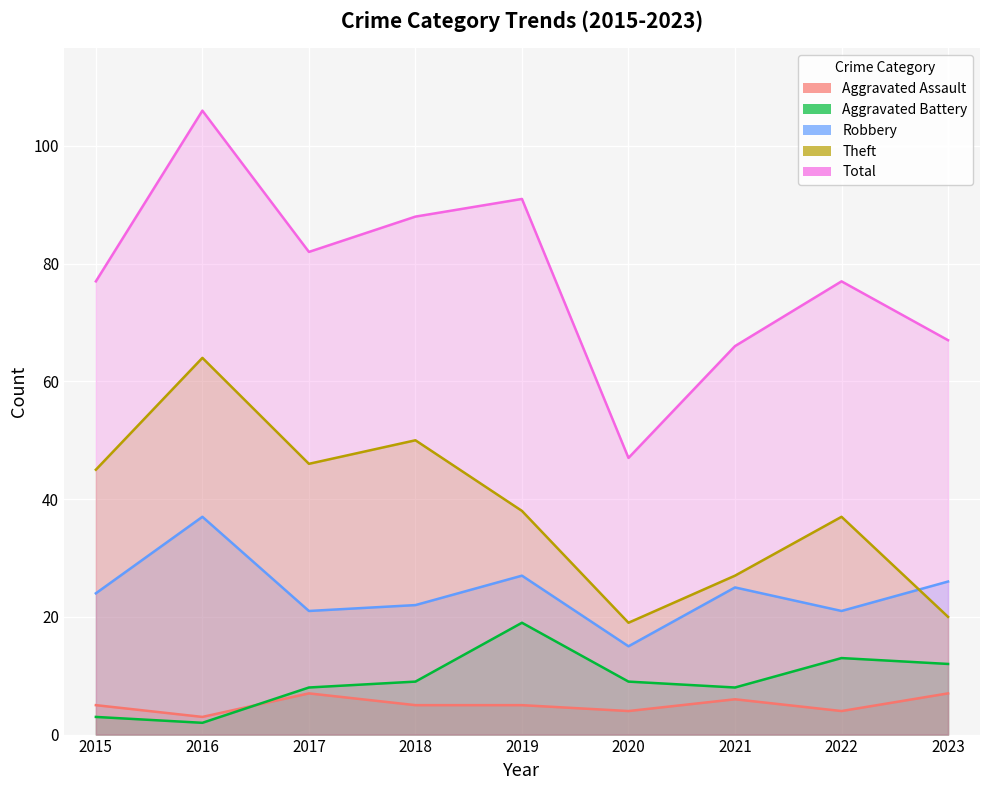

What is the total value across all series at 2016?

212